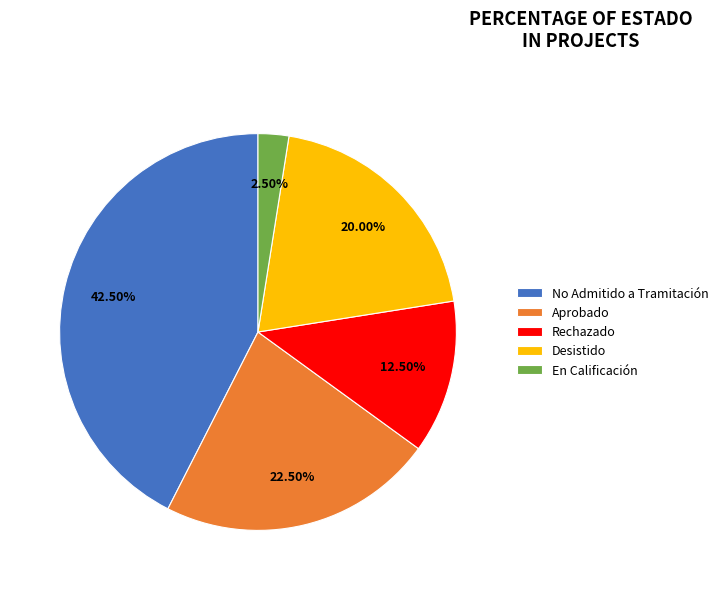

Do Desistido and Rechazado together represent more than half of the pie?

No